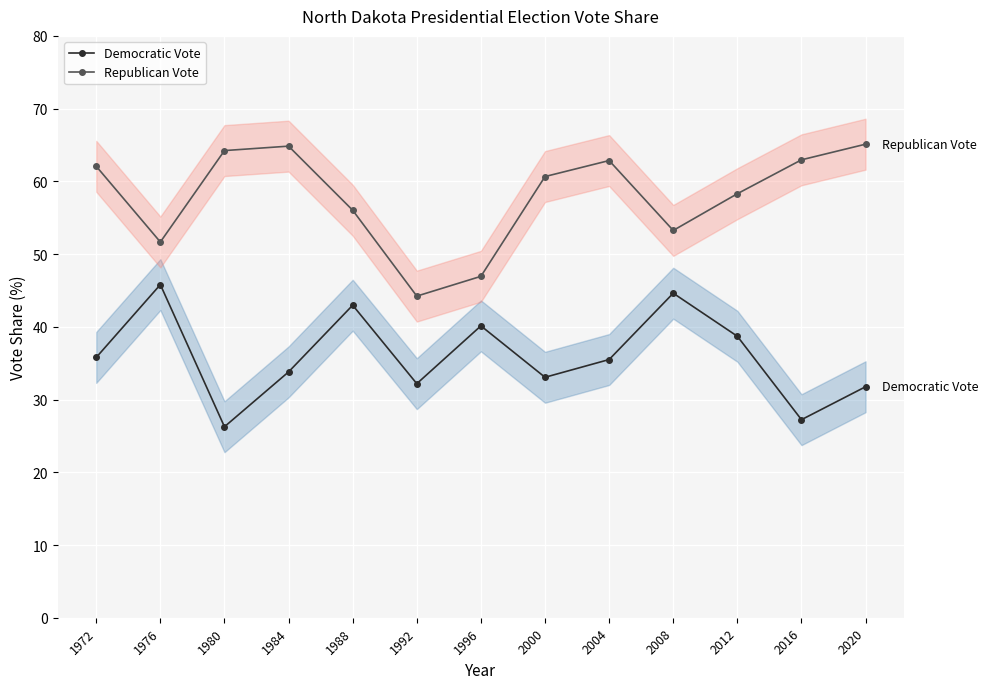

In Democratic Vote, how many points are lower than both neighbors (excluding endpoints)?

4